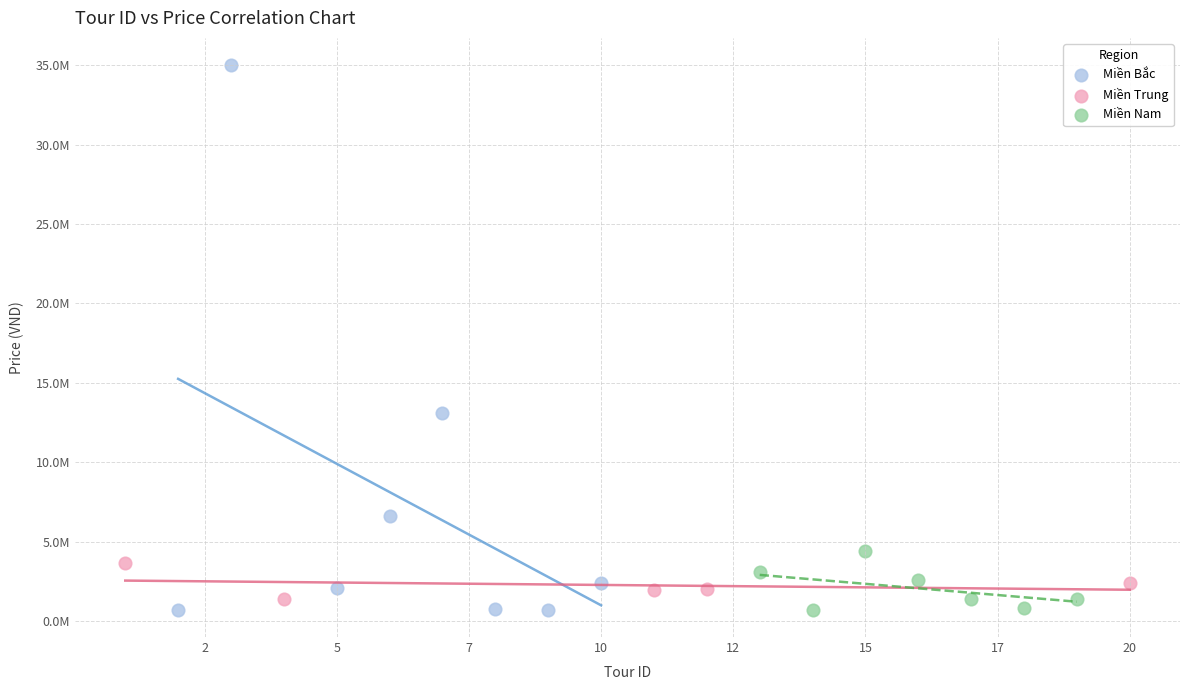

Which series has the widest spread of Y values?

Miền Bắc